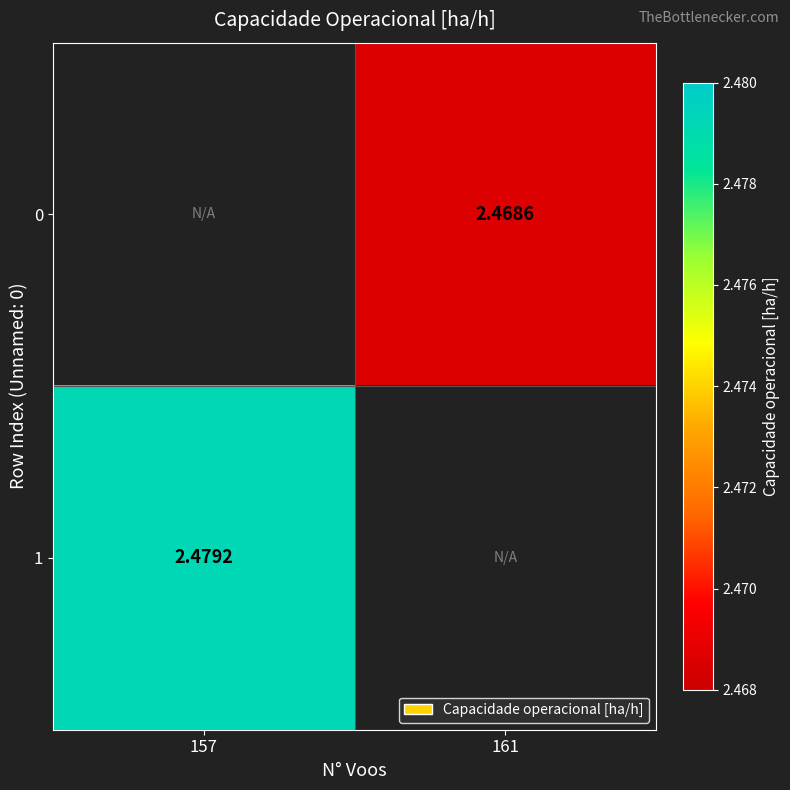

Is the value of 1 at 157 greater than the value of 0 at 161?

Yes